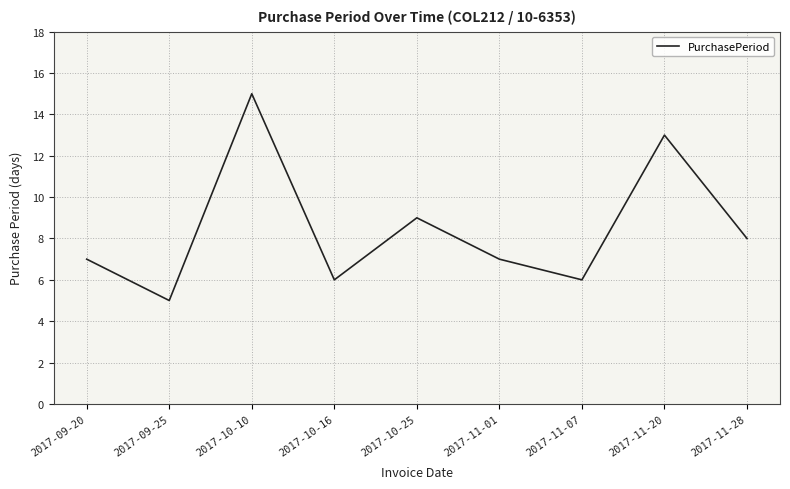

Where is the data nearest to the value 10?

2017-10-25